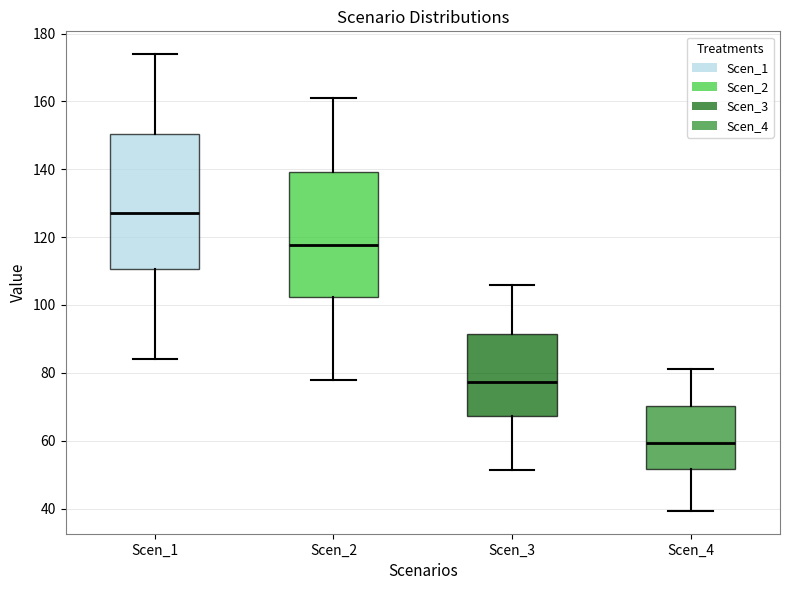

Reading left to right, read every box against the y-axis: the position of its median line, the range the box covers, and the ends of its whiskers. The values are not printed on the chart, so give them approximately, as read against the axis.

Scen_1: median 128, box 110 to 150, whiskers 84 to 174
Scen_2: median 118, box 102 to 140, whiskers 78 to 160
Scen_3: median 78, box 68 to 92, whiskers 52 to 106
Scen_4: median 60, box 52 to 70, whiskers 40 to 82